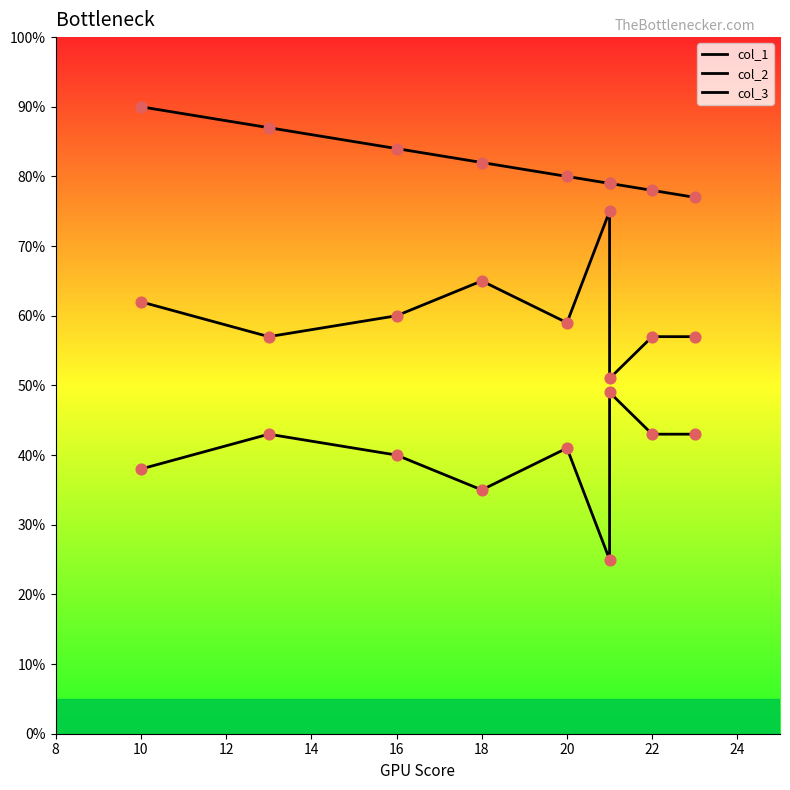

Which series reaches the maximum Y coordinate?

col_1